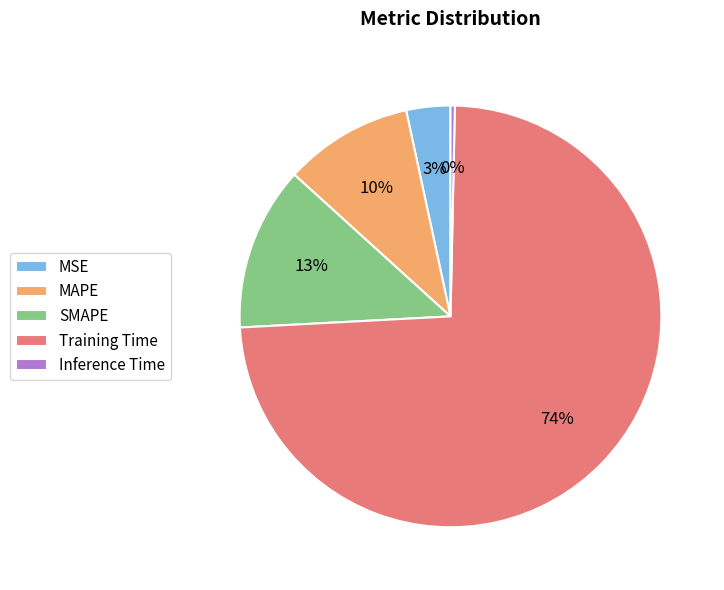

Rank the categories by value from highest to lowest.

Training Time, SMAPE, MAPE, MSE, Inference Time